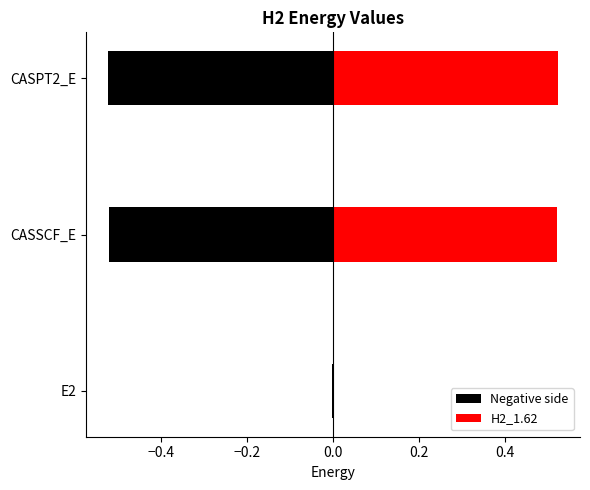

Count the number of categories in the chart.

3